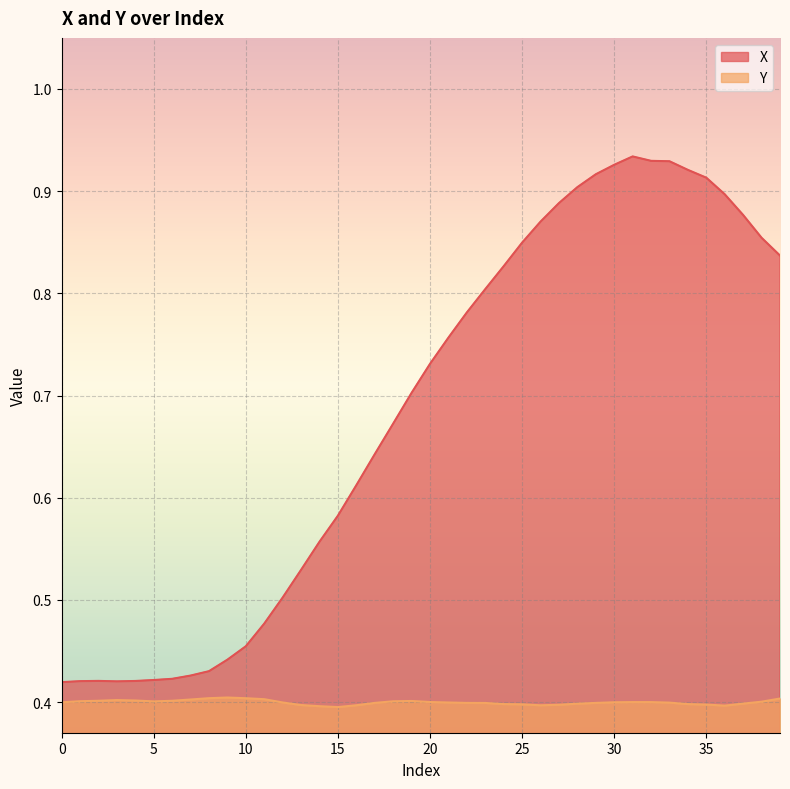

The X series shows 0.9 at 37. True or false?

True